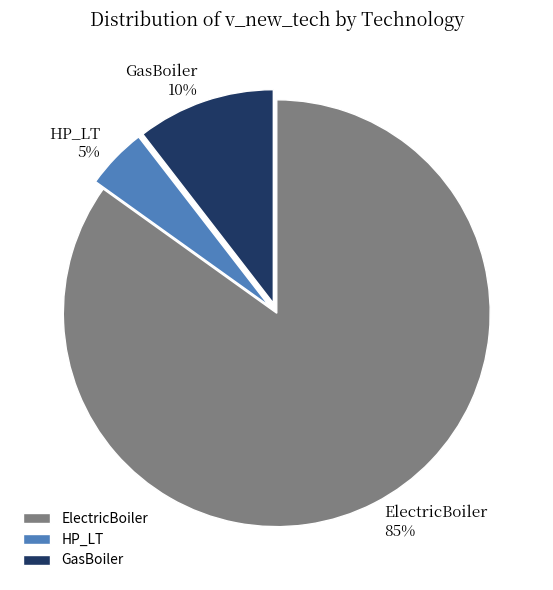

To the nearest percent, what portion does GasBoiler represent?

10%